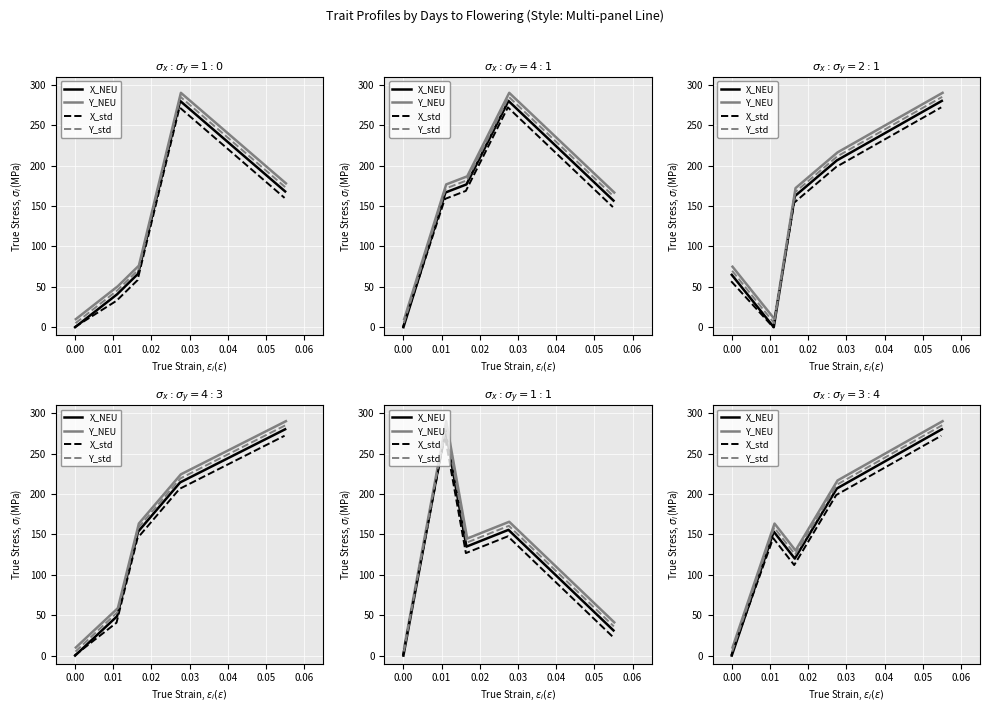

How many interior local peaks does the X_NEU series have?

1